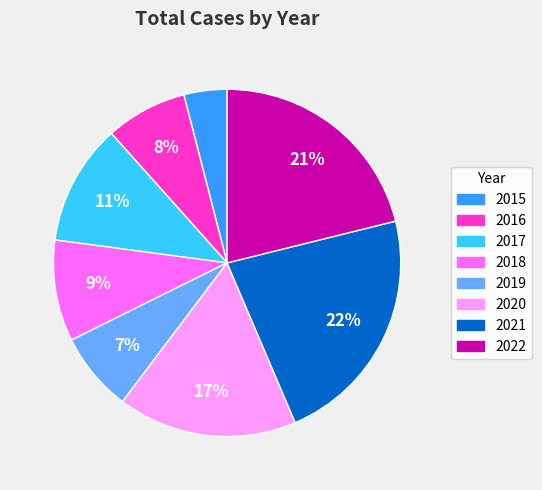

To the nearest percent, what percentage of the pie is 2022?

21%